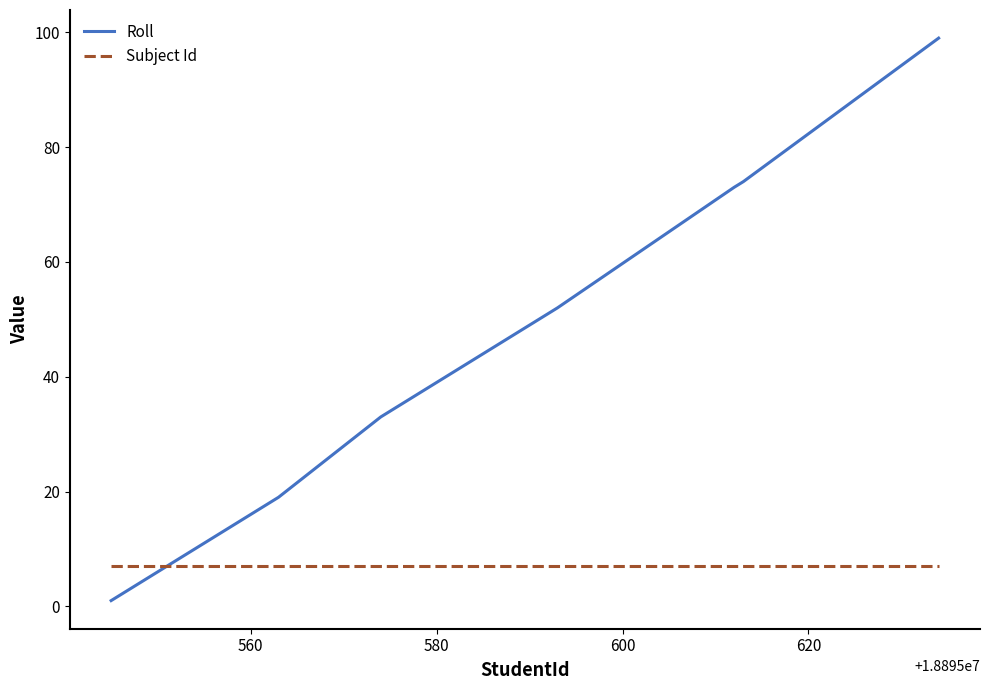

What is the greatest value displayed?

99